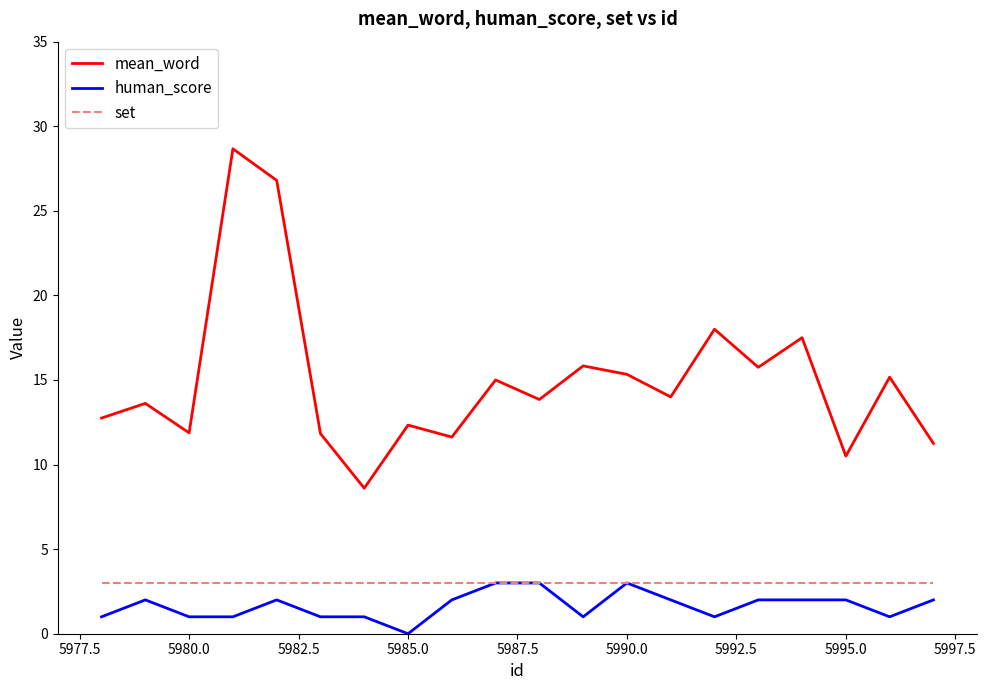

What is the maximum value shown in the chart?

28.7